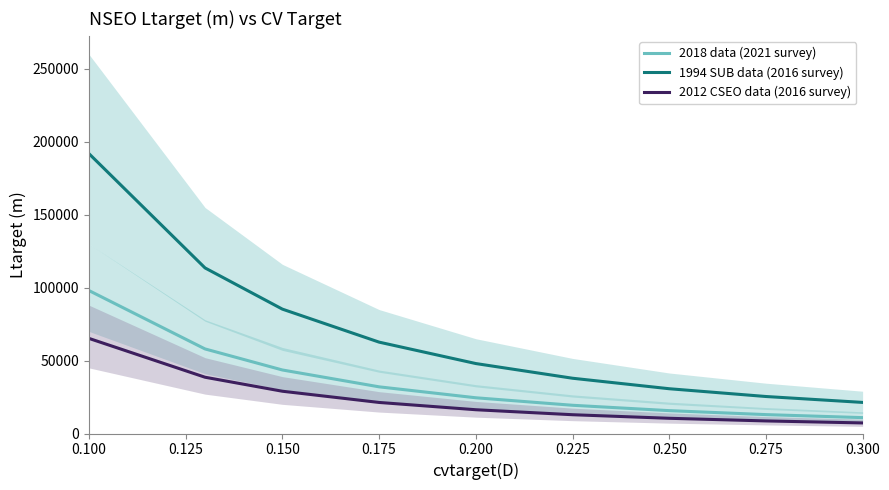

True or false: 1994 SUB data (2016 survey) and 2012 CSEO data (2016 survey) cross at least once.

False